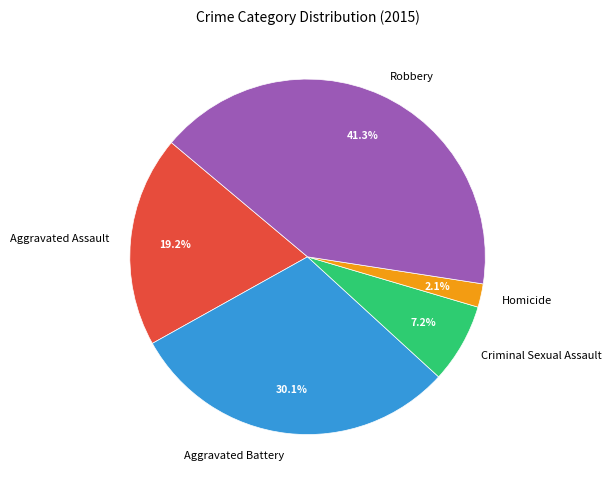

To the nearest percent, what is the difference between the Homicide and Robbery slice percentages?

39%